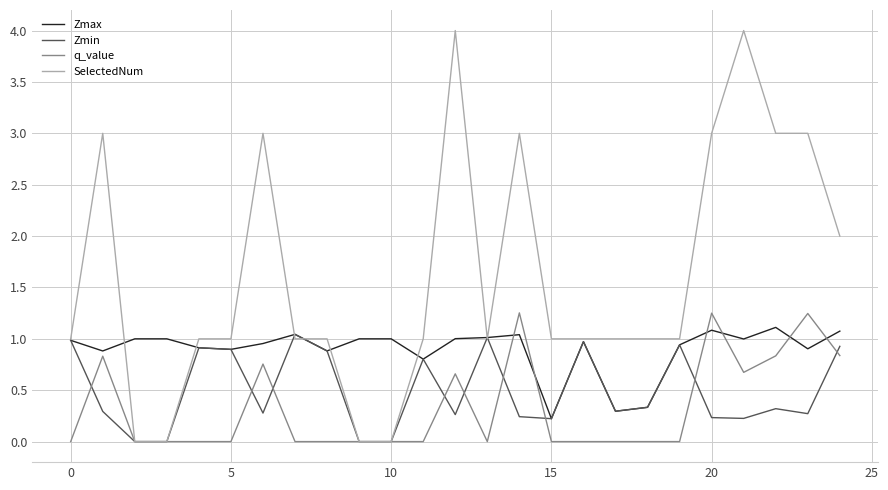

Which series has the widest spread of values?

SelectedNum